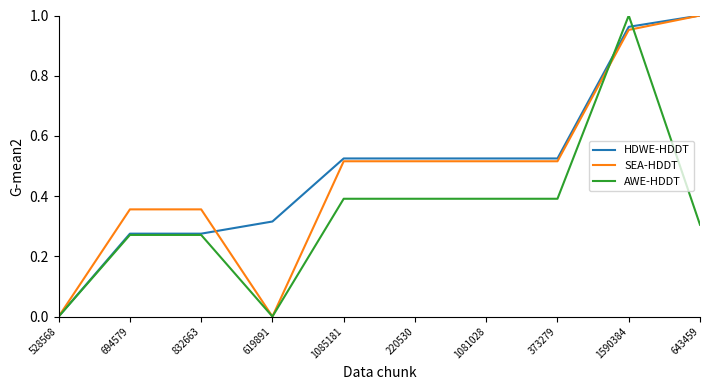

What position from the left is 643459?

10